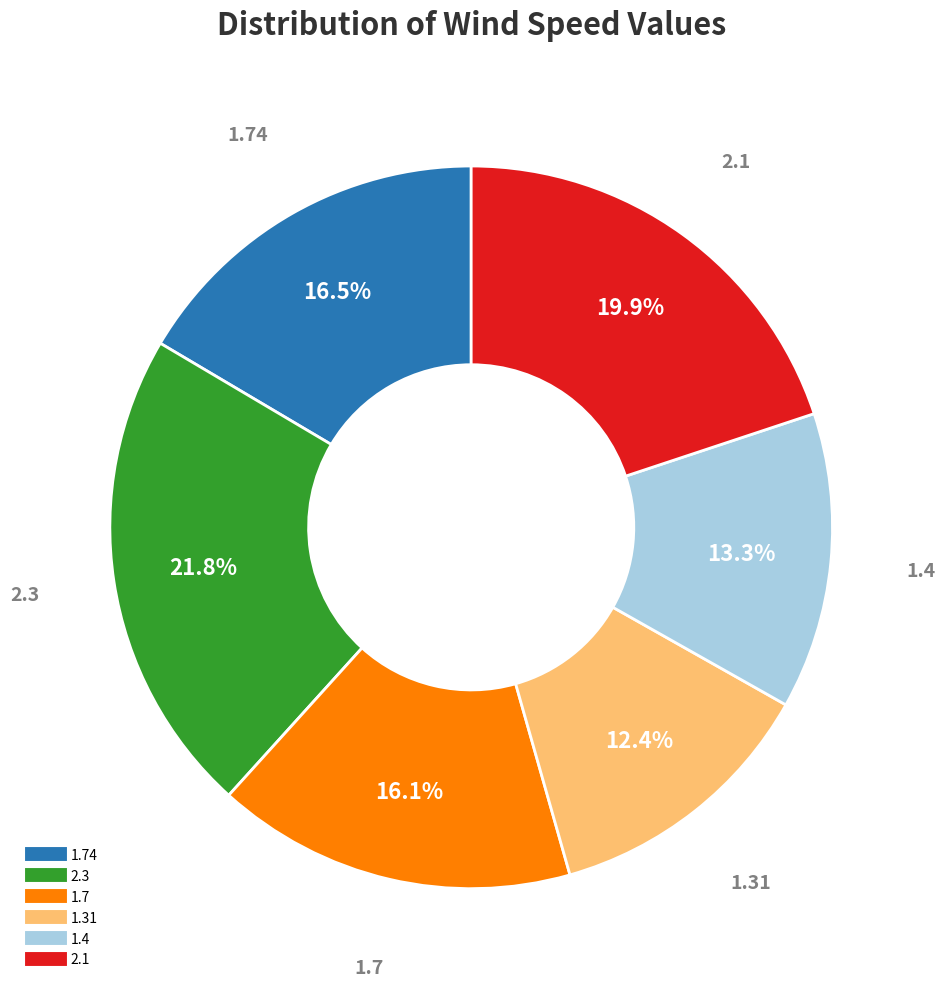

Does any single category account for the majority?

No